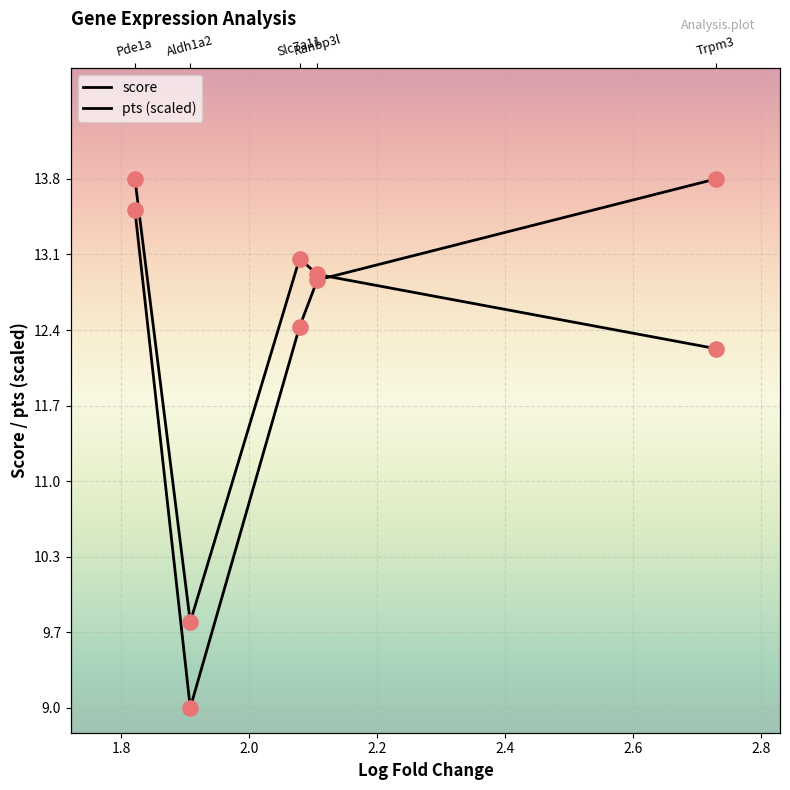

What are all the series names shown in the legend?

score, pts (scaled)